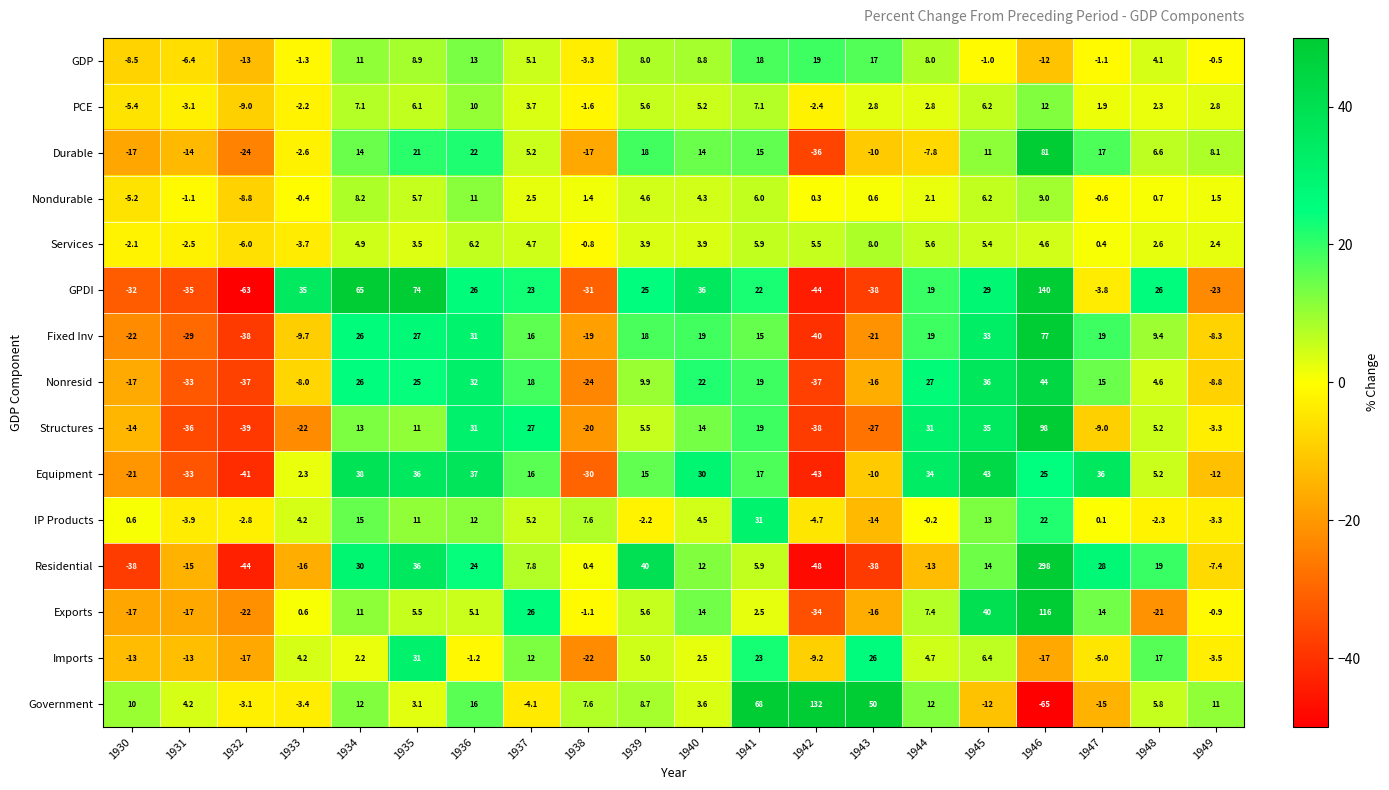

Is it true that Nondurable equals 4.1 at 1941?

False